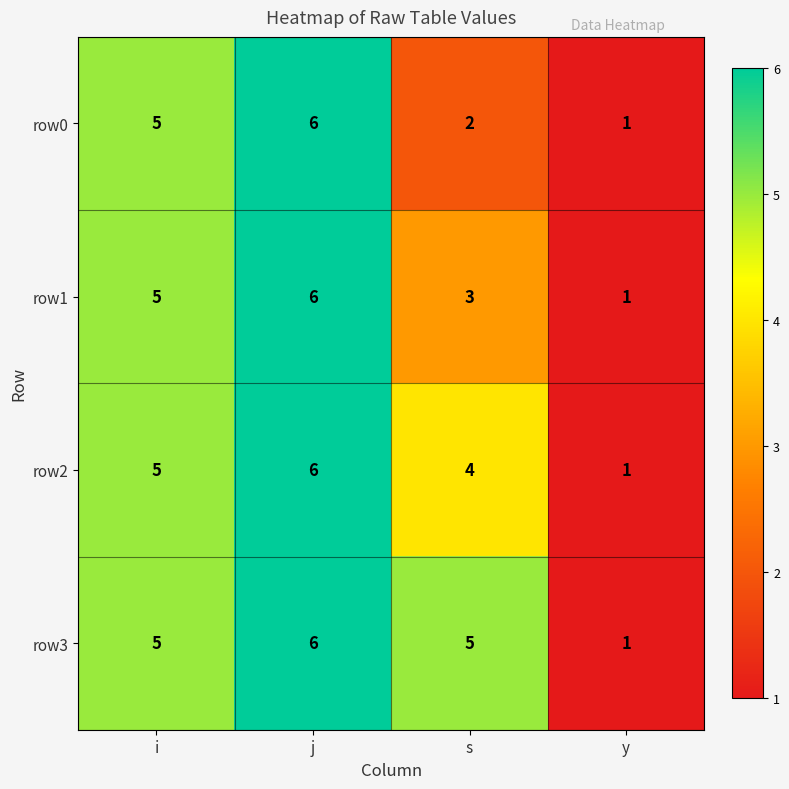

How many categories are shown in the chart?

4